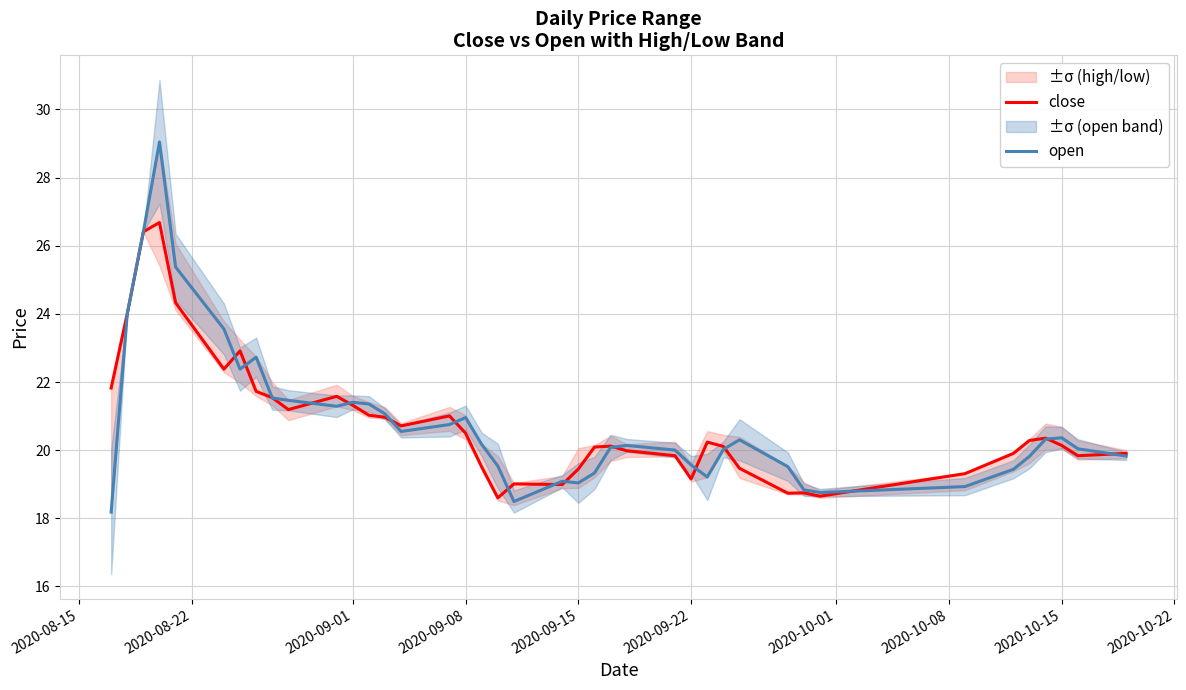

What are all the series names shown in the legend?

close, open